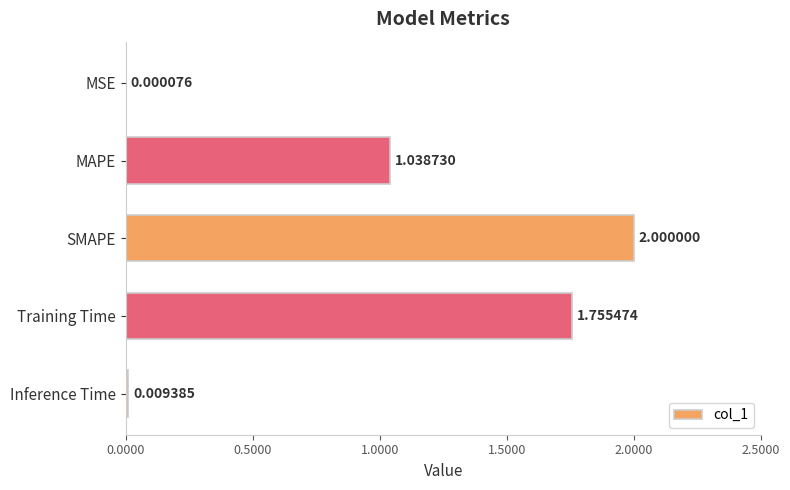

Between Training Time and SMAPE, which is larger?

SMAPE